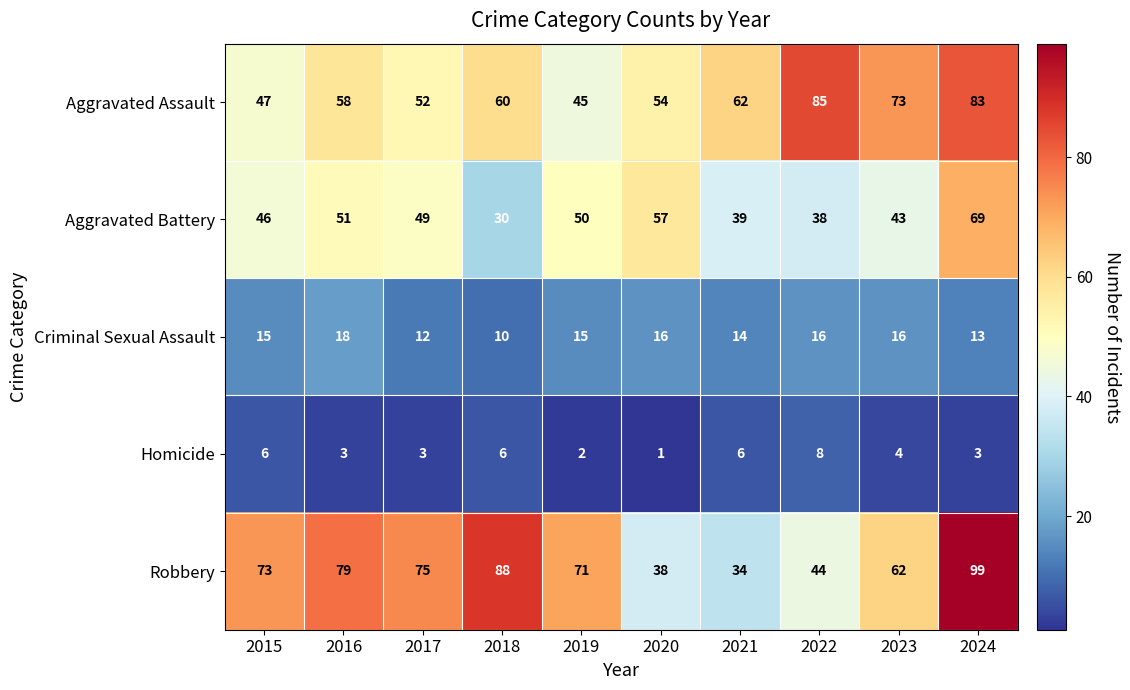

What is the average value of the Aggravated Battery series?

47